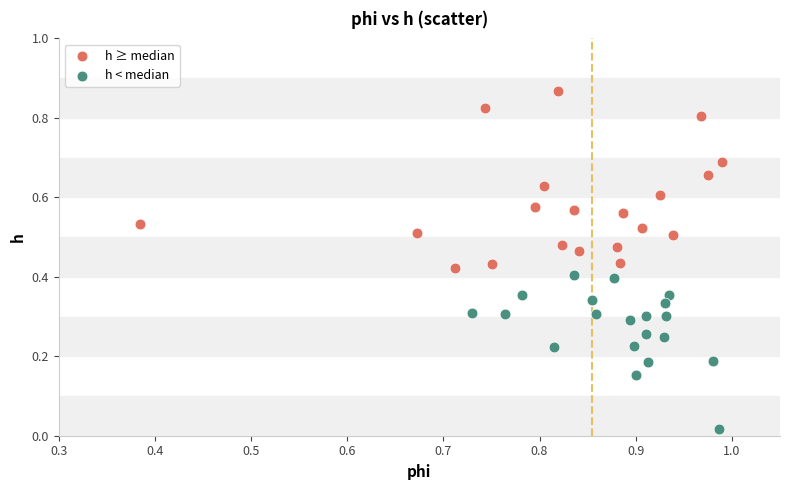

Which series reaches the maximum Y coordinate?

h ≥ median